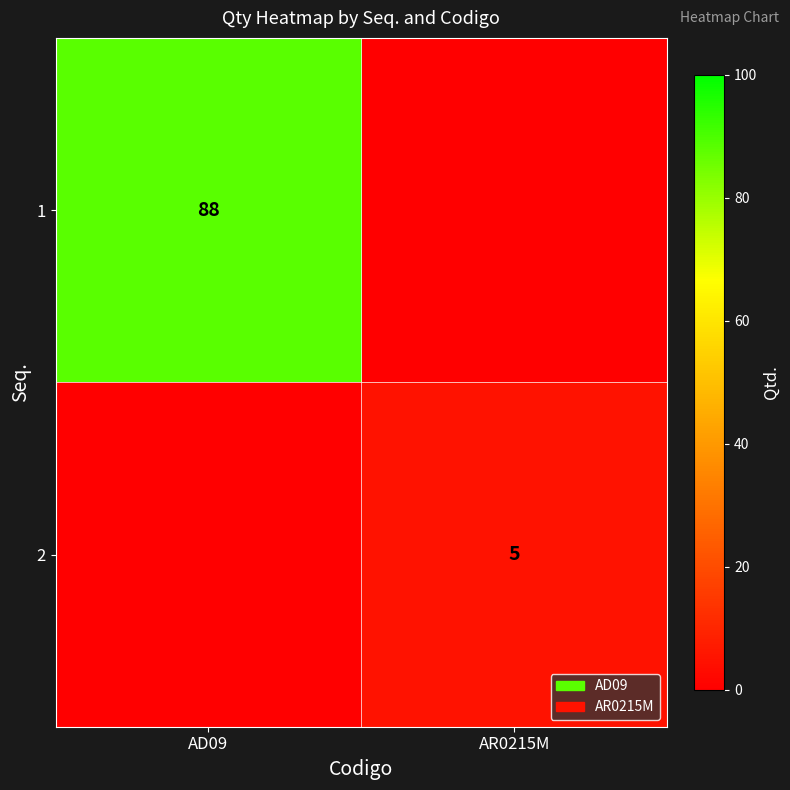

At which category is the sum across all series the highest?

AD09